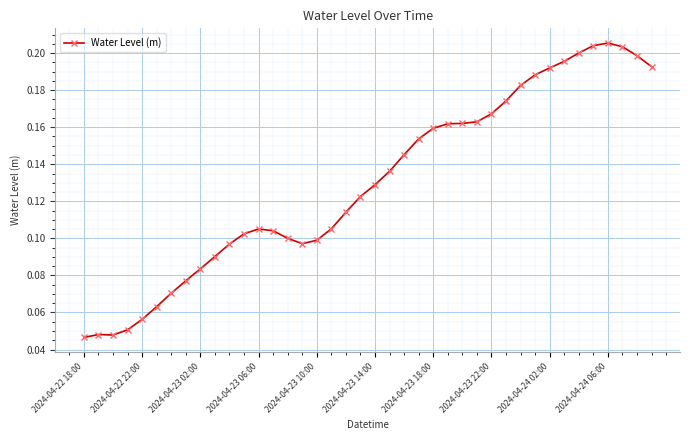

How many lines are shown in the chart?

1